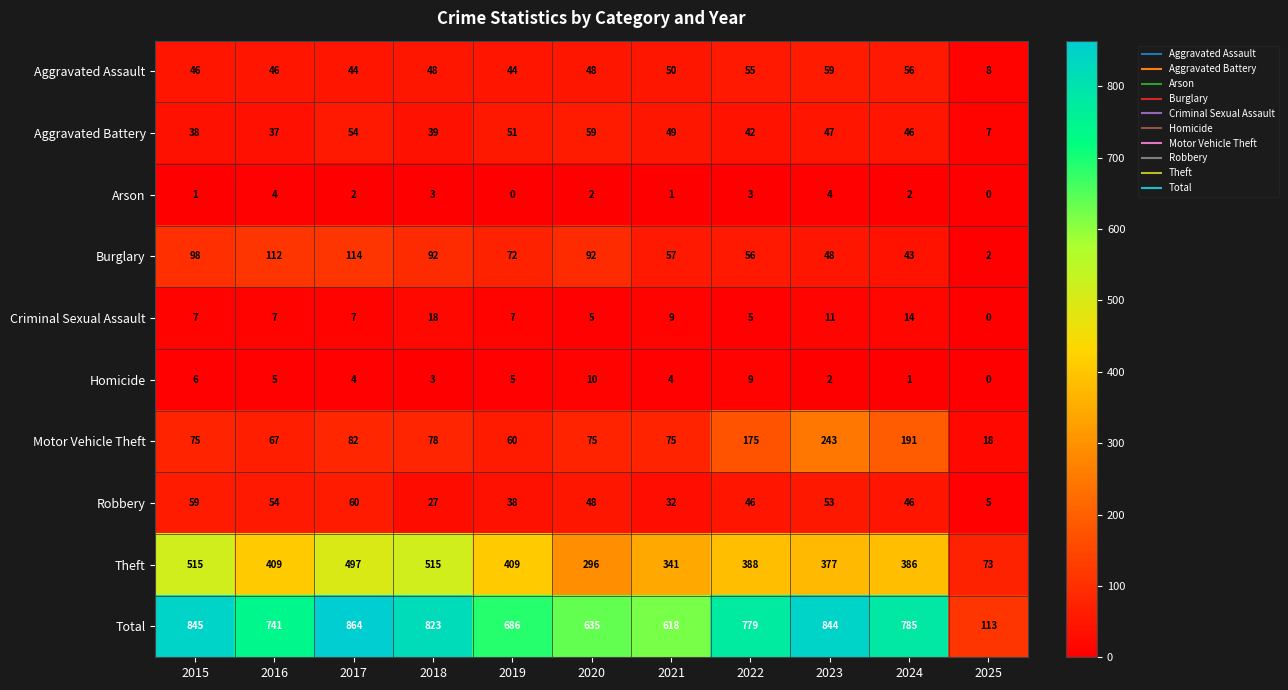

The Theft series shows 579 at 2021. True or false?

False